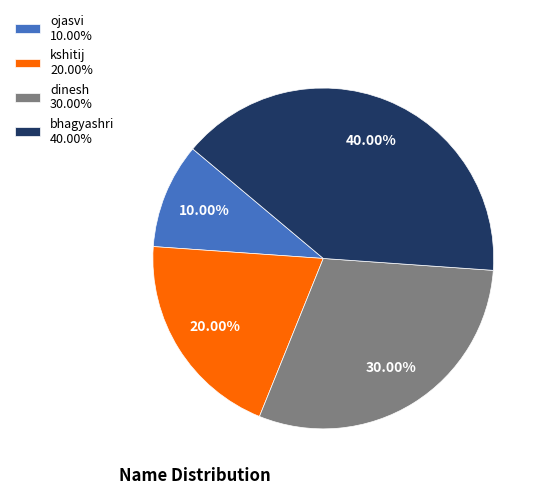

True or false: bhagyashri accounts for 51% of the total.

False